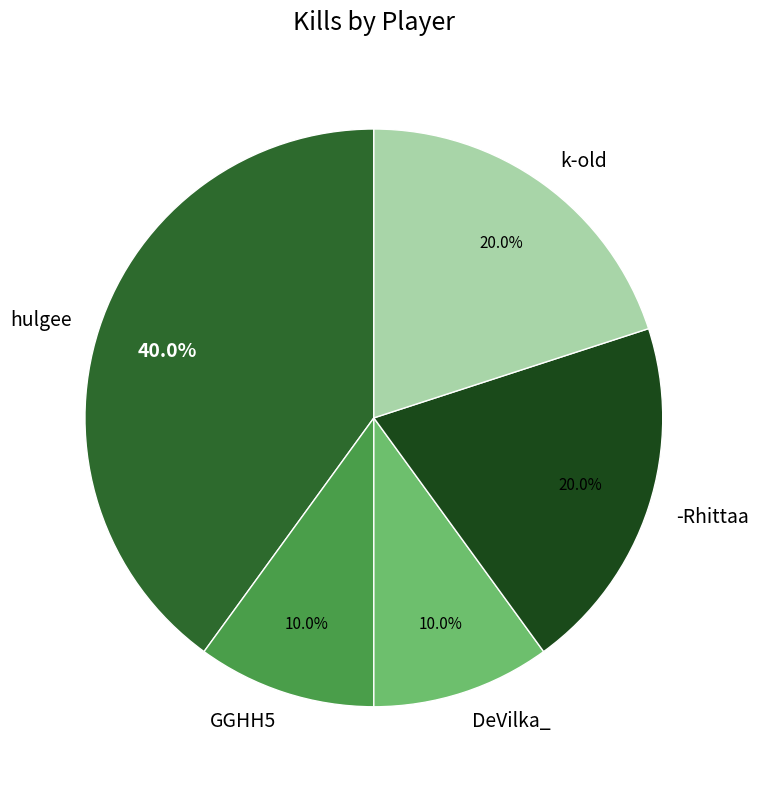

To the nearest percent, what is the combined percentage of hulgee and GGHH5?

50%